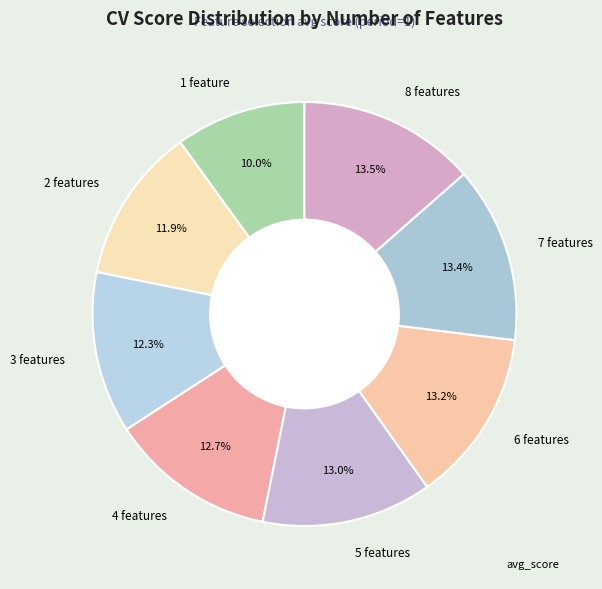

To the nearest percent, what is the difference between the 7 features and 1 feature slice percentages?

3%